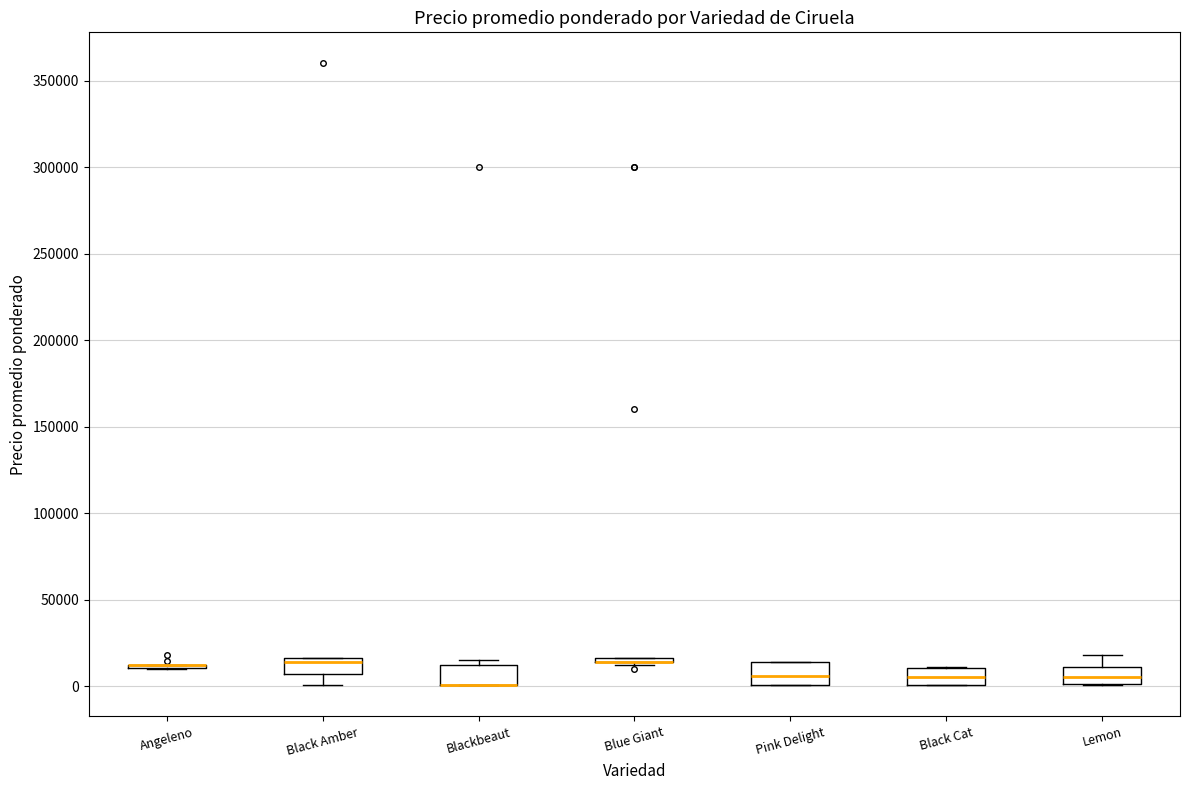

Where does the median line of the box for Lemon sit on the y-axis? The values are not printed on the chart, so give them approximately, as read against the axis.

5000